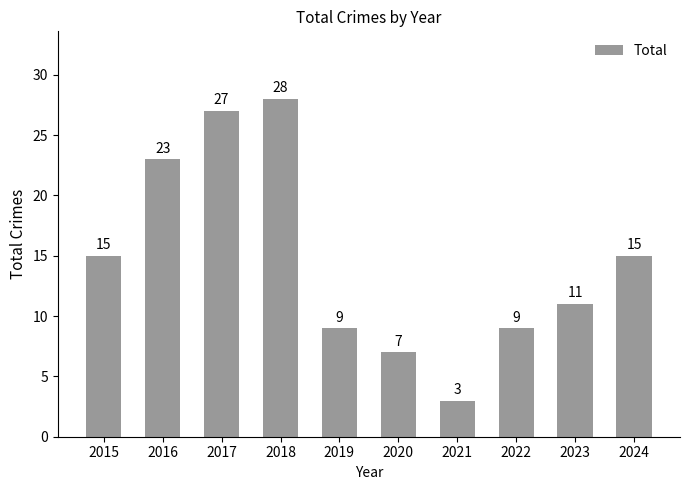

How many values are below 15?

5